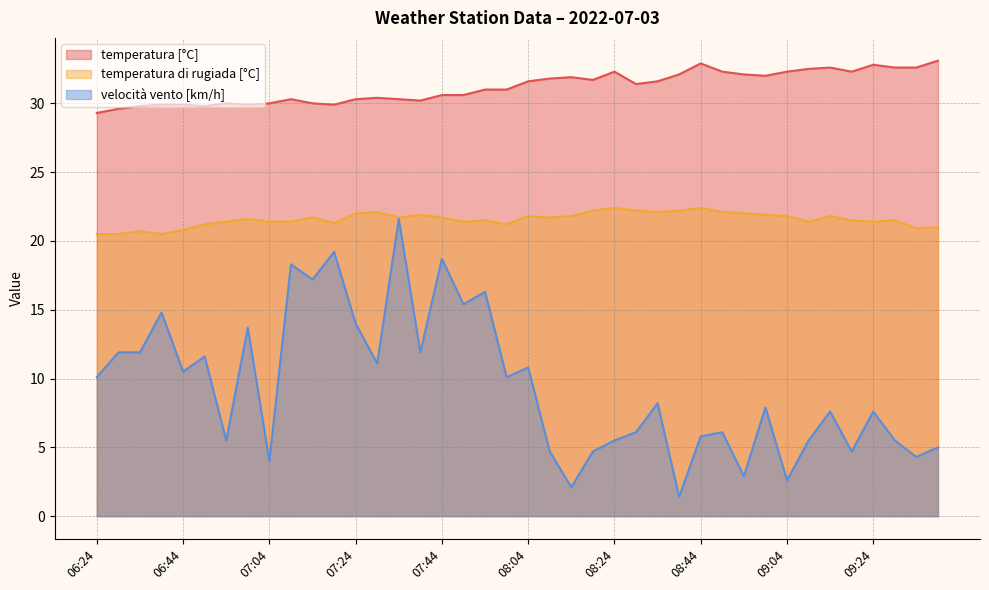

Reading right to left, what are all the values shown in this chart?

temperatura [°C]: 33.1	32.6	32.6	32.8	32.3	32.6	32.5	32.3	32.0	32.1	32.3	32.9	32.1	31.6	31.4	32.3	31.7	31.9	31.8	31.6	31.0	31.0	30.6	30.6	30.2	30.3	30.4	30.3	29.9	30.0	30.3	30.0	29.9	30.0	29.8	29.9	29.9	29.8	29.6	29.3
temperatura di rugiada [°C]: 21.0	20.9	21.5	21.4	21.5	21.8	21.4	21.8	21.9	22.0	22.1	22.4	22.2	22.1	22.2	22.4	22.2	21.8	21.7	21.8	21.2	21.5	21.4	21.7	21.9	21.7	22.1	22.0	21.3	21.7	21.4	21.4	21.6	21.4	21.2	20.8	20.5	20.7	20.5	20.5
velocità vento [km/h]: 5.0	4.3	5.5	7.6	4.7	7.6	5.5	2.6	7.9	2.9	6.1	5.8	1.4	8.2	6.1	5.5	4.7	2.1	4.7	10.8	10.1	16.3	15.4	18.7	11.9	21.6	11.1	14.0	19.2	17.2	18.3	4.0	13.7	5.5	11.6	10.5	14.8	11.9	11.9	10.1